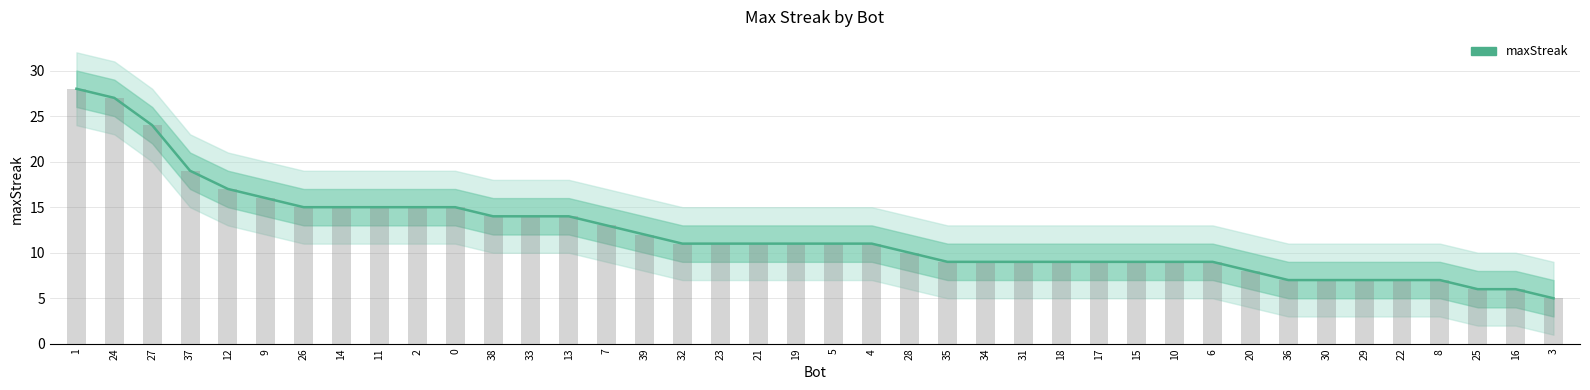

What is the sum of all values?

481